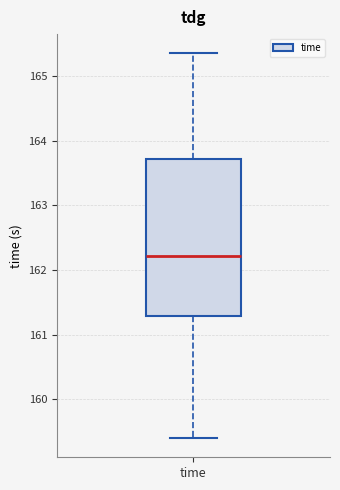

Read this box plot against the y-axis: the position of the median line, the range covered by the box, and the ends of both whiskers. The values are not printed on the chart, so give them approximately, as read against the axis.

median 162.2, box 161.3 to 163.7, whiskers 159.4 to 165.4